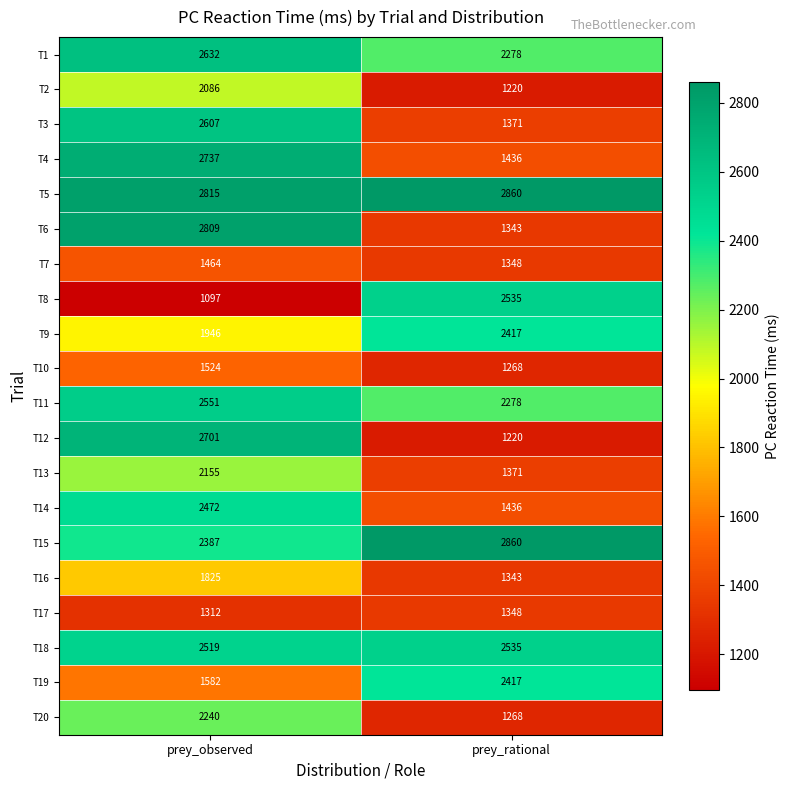

Rank the categories by T19 value from highest to lowest.

prey_rational, prey_observed